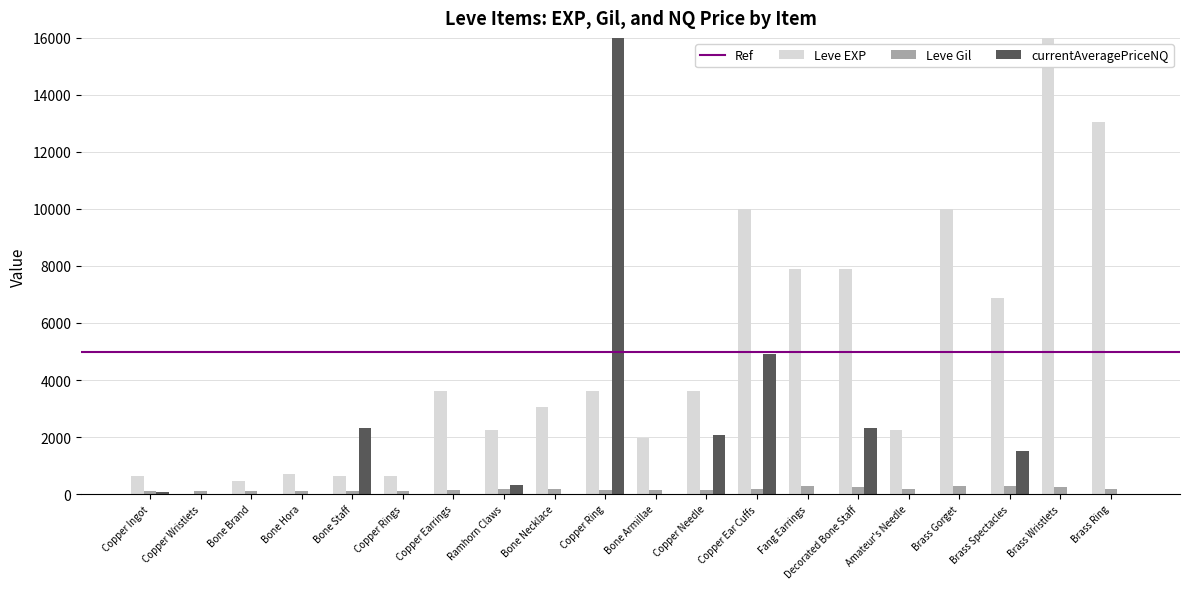

Which series has the largest total across all categories?

Leve EXP